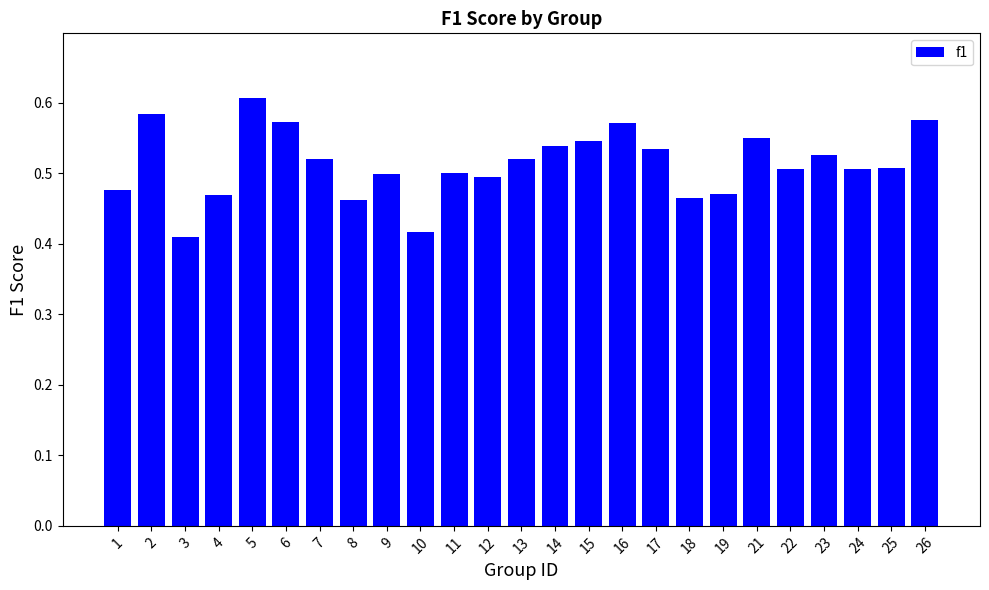

What is the difference between the second highest and minimum values?

0.2